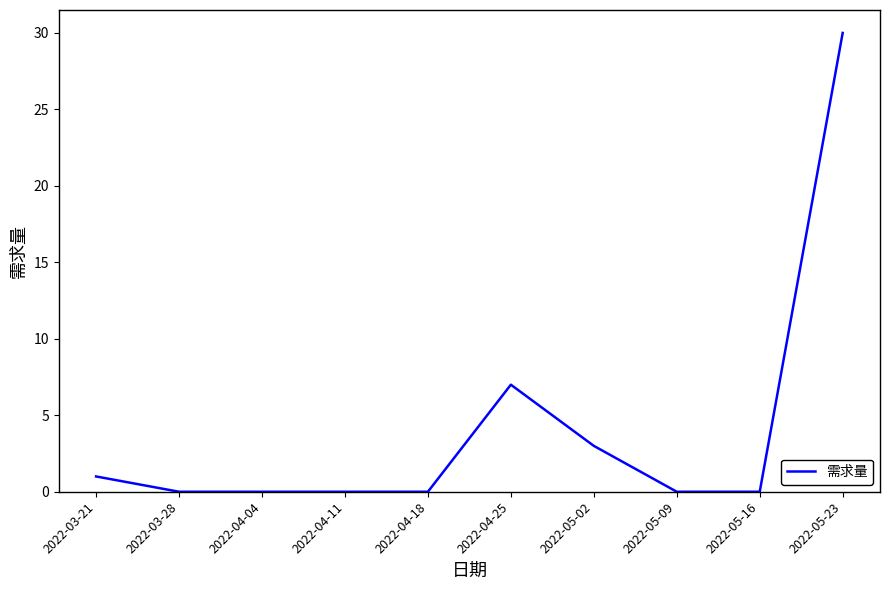

The value at 2022-03-28 is -18. True or false?

False